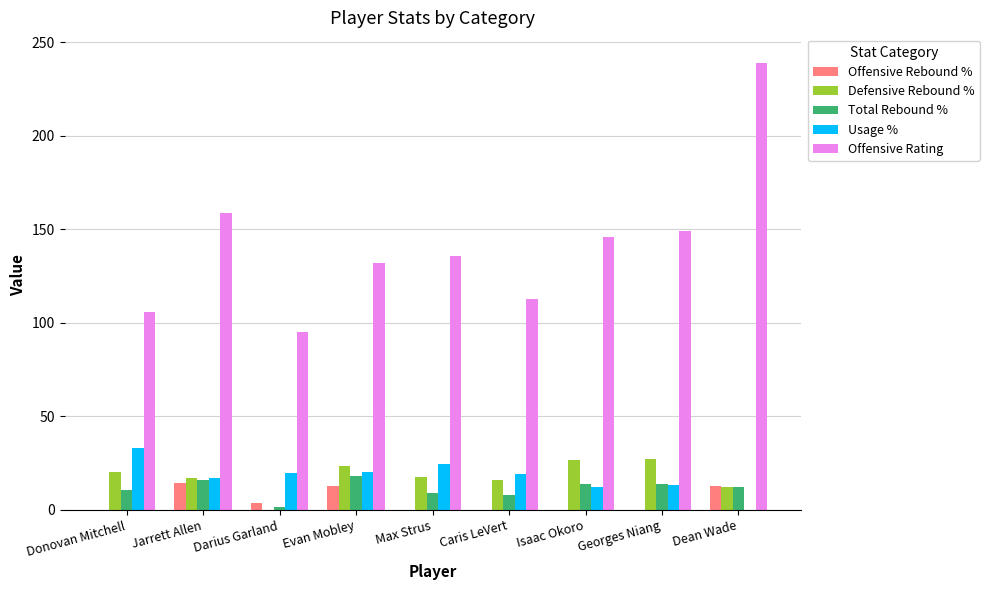

At which category is the sum across all series the highest?

Dean Wade